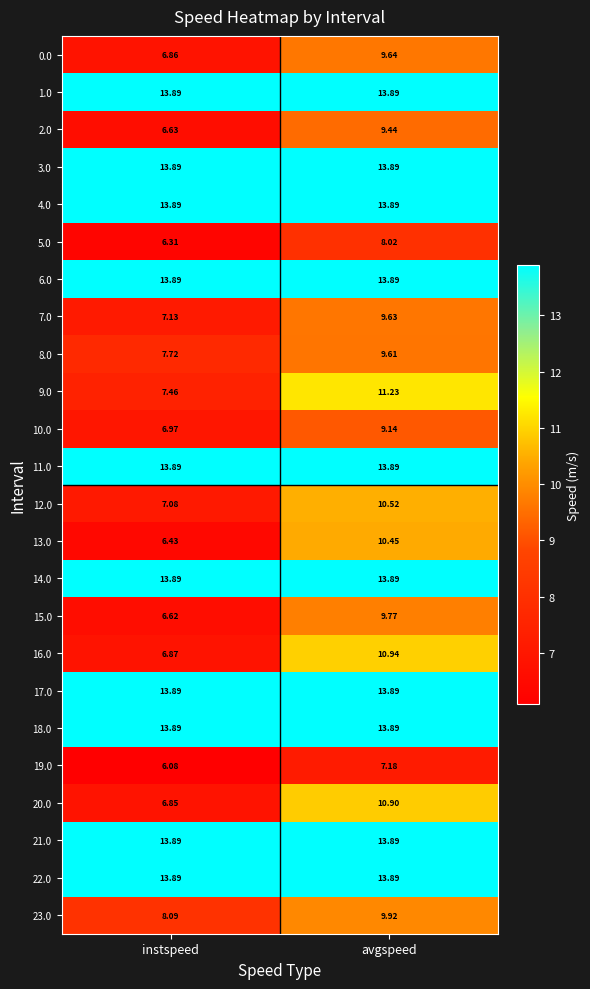

What is the spread (max minus min) of values at instspeed?

7.8